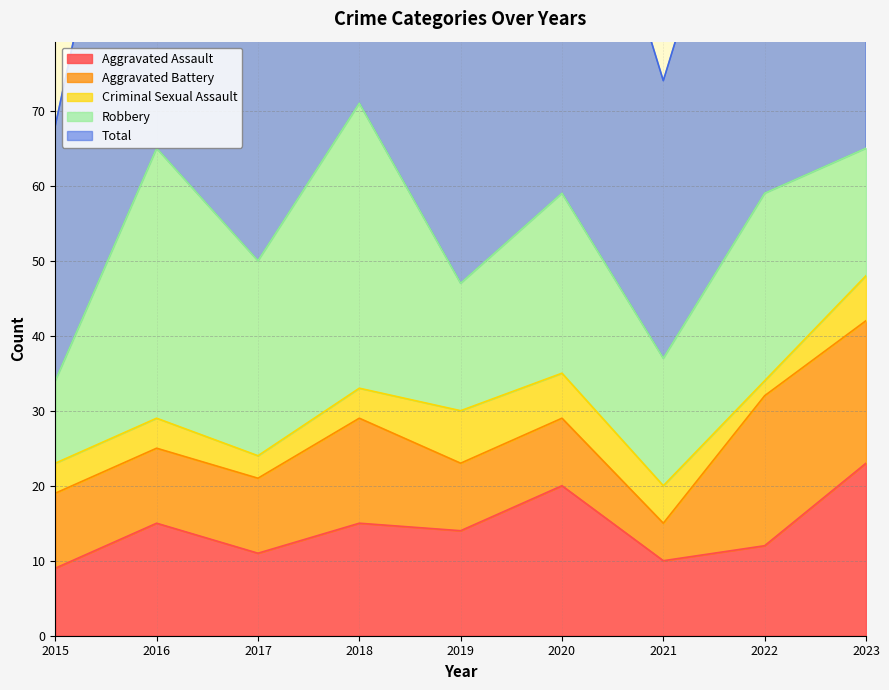

What is the value of the Total point at the 5th from the left?

48